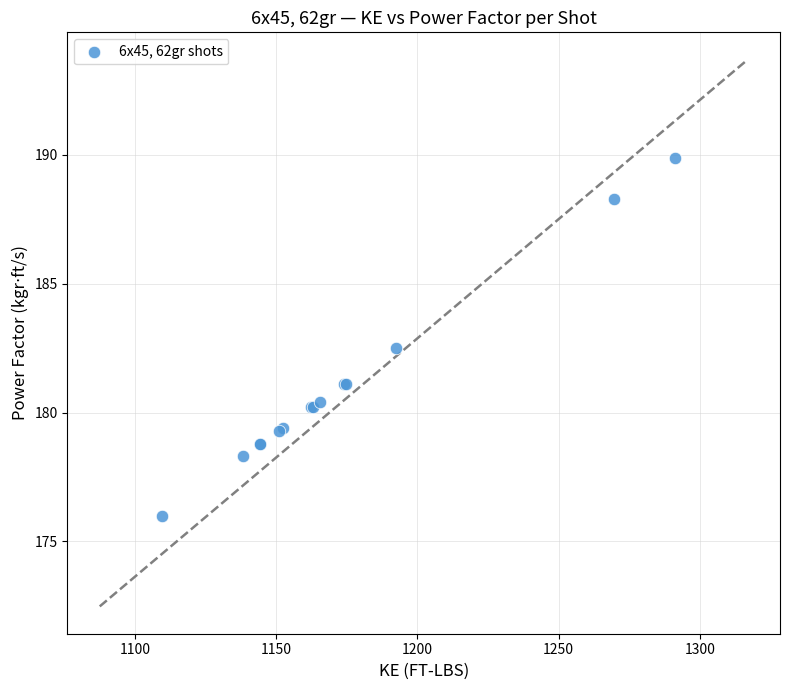

What Y value in the scatter plot is closest to 182?

182.5